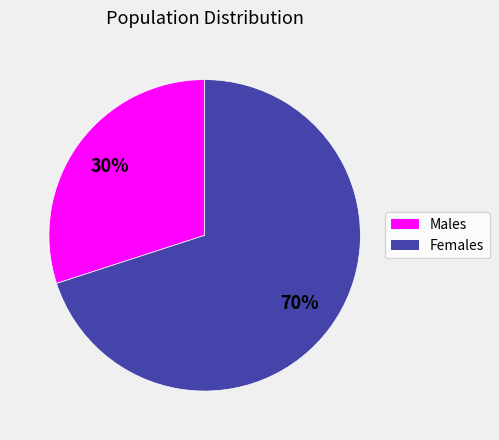

To the nearest percent, what is the difference between the Females and Males slice percentages?

40%